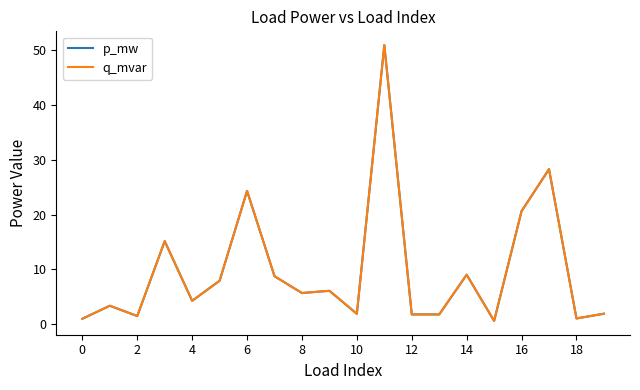

Does the chart display data point markers on the line(s)?

No